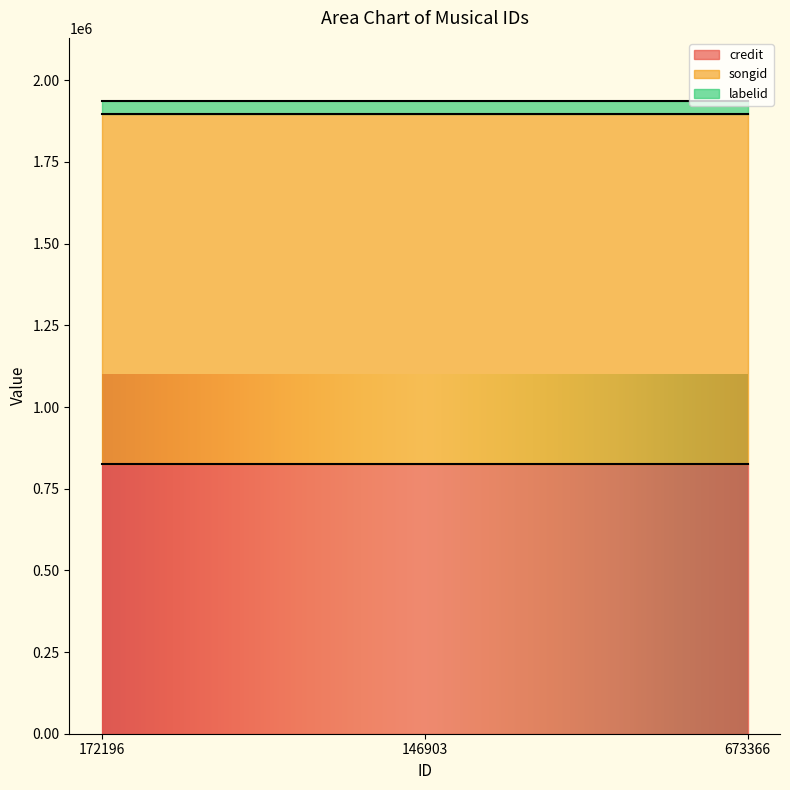

At which category is the sum across all series the highest?

172196